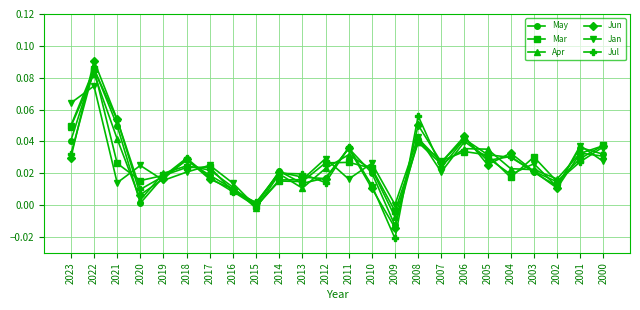

True or false: Jan has more than 2 interior local peaks.

True